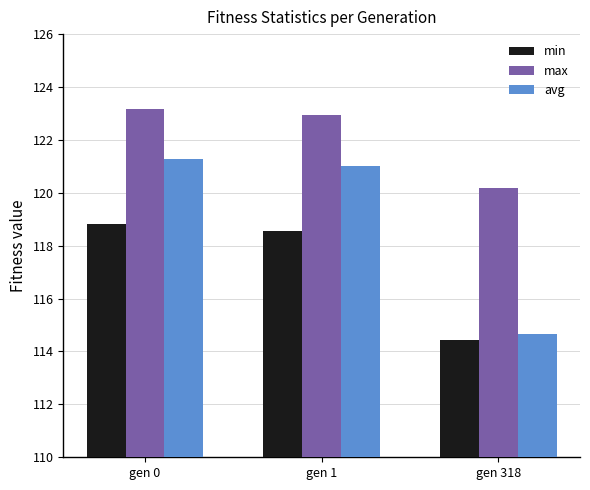

Rank the categories by avg value from lowest to highest.

gen 318, gen 1, gen 0